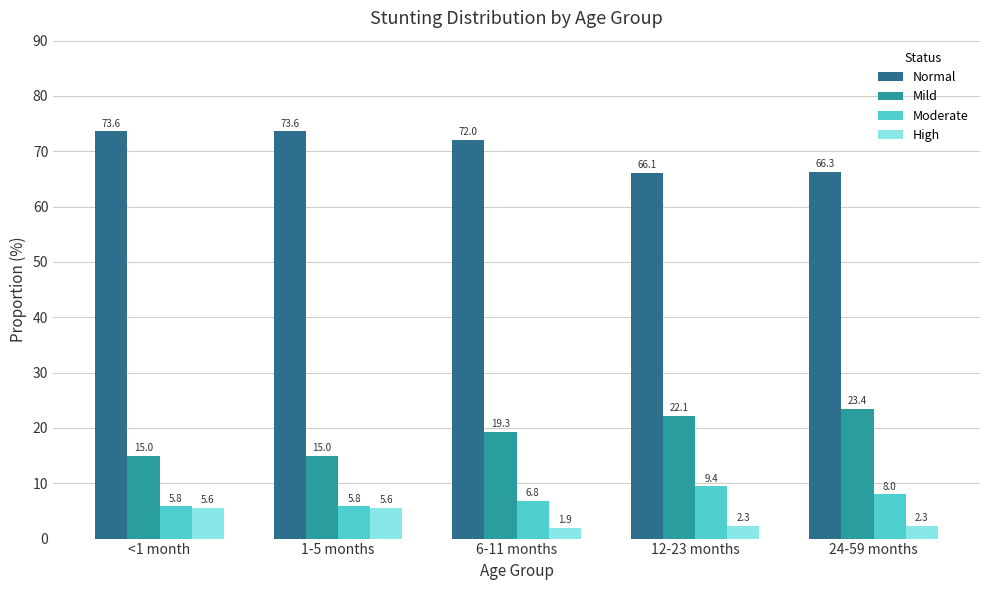

Which series has the widest spread of values?

Mild